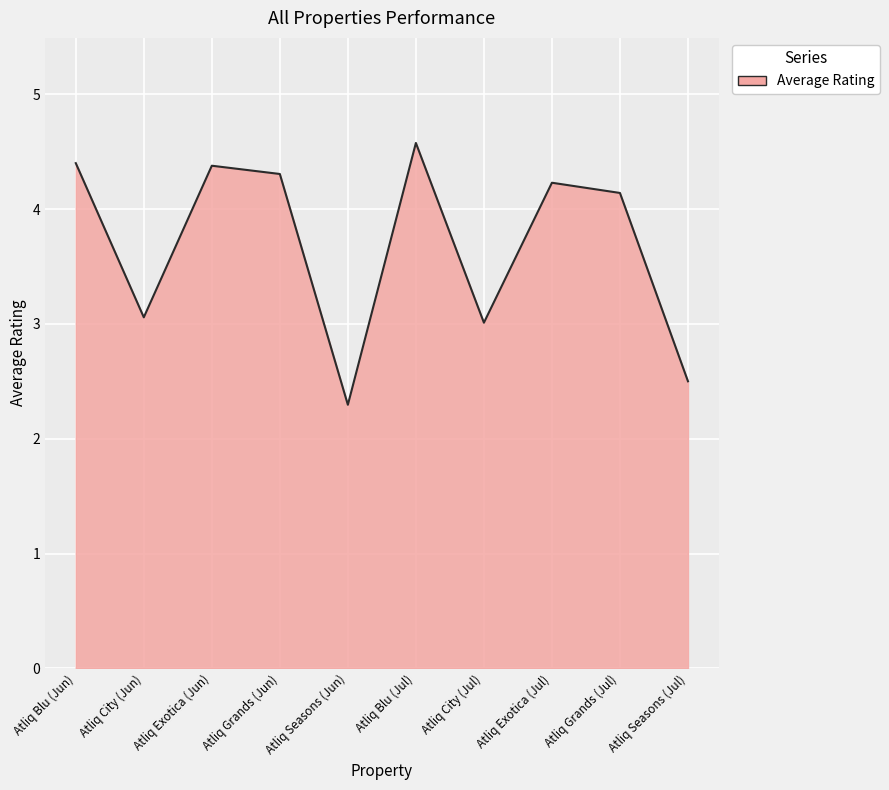

Does the chart display data point markers on the line(s)?

No